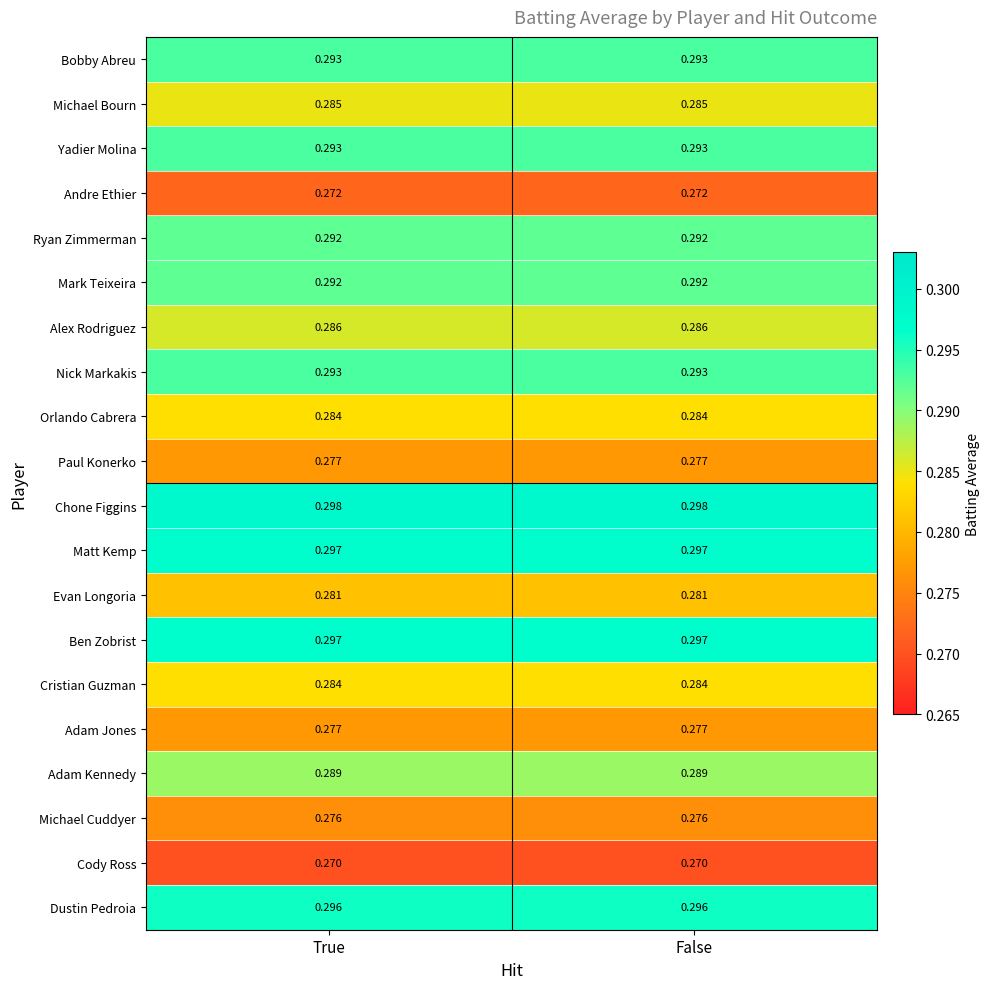

Is the value of Adam Jones at True greater than the value of Adam Kennedy at True?

No